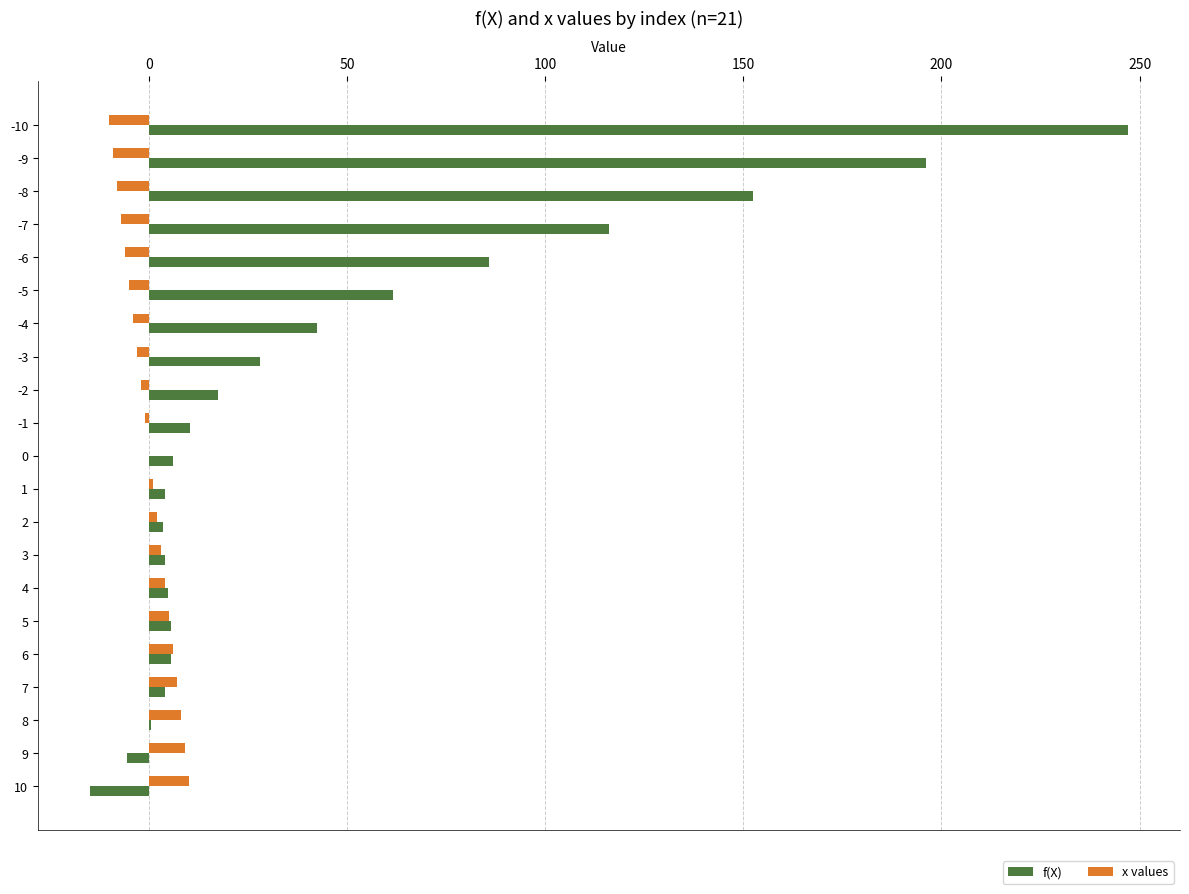

At which category is the sum across all series the highest?

-10